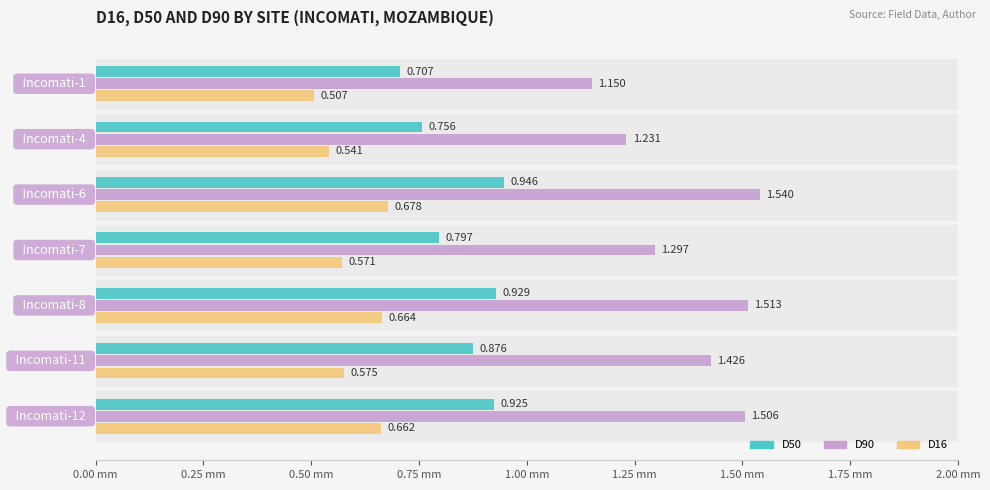

How many distinct data groups are displayed?

3